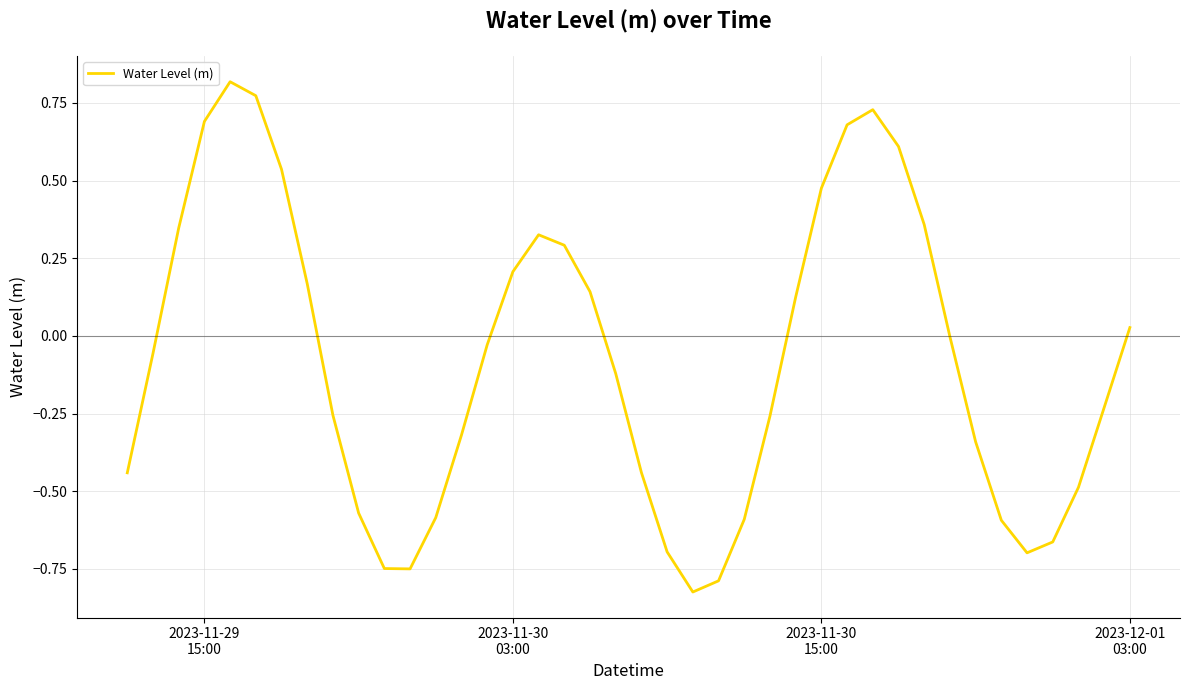

Reading right to left, what are all the values shown in this chart?

0.0	-0.2	-0.5	-0.7	-0.7	-0.6	-0.3	-0.0	0.4	0.6	0.7	0.7	0.5	0.1	-0.3	-0.6	-0.8	-0.8	-0.7	-0.4	-0.1	0.1	0.3	0.3	0.2	-0.0	-0.3	-0.6	-0.8	-0.7	-0.6	-0.3	0.2	0.5	0.8	0.8	0.7	0.3	-0.1	-0.4